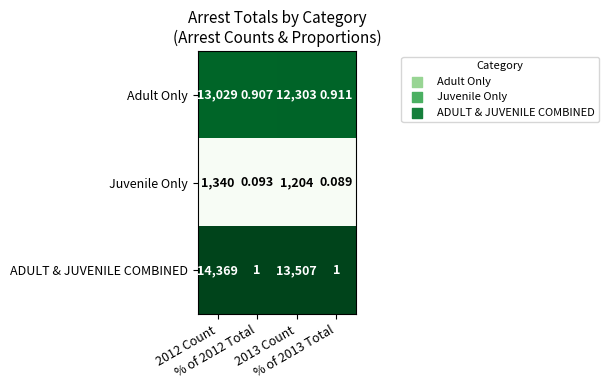

Between 2012 Count and 2013 Count, which series saw the biggest shift?

ADULT & JUVENILE COMBINED